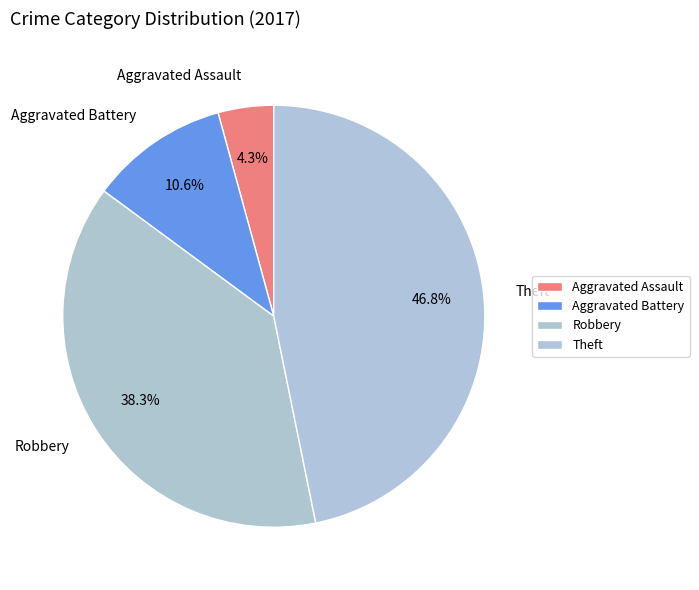

Rank the categories by value from lowest to highest.

Aggravated Assault, Aggravated Battery, Robbery, Theft